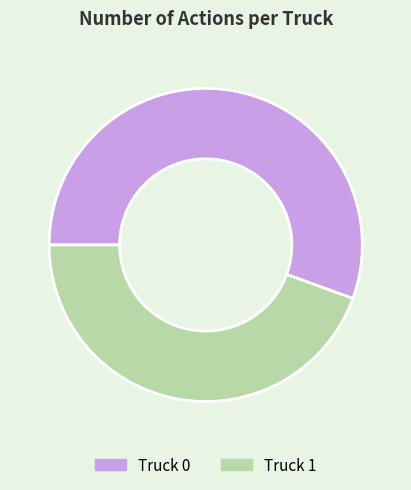

What is the ratio of the value at Truck 1 to the value at Truck 0?

0.8